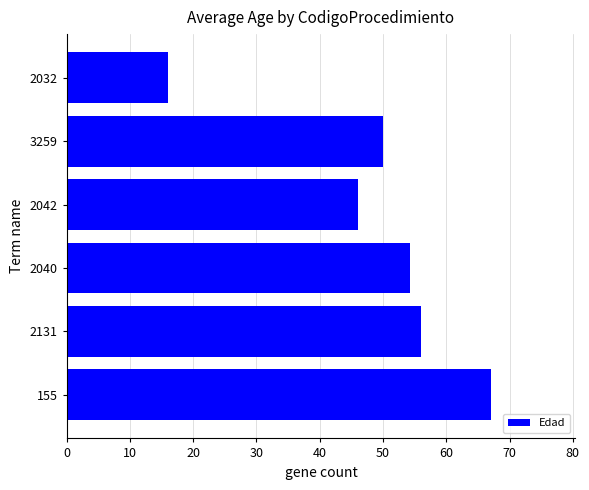

Which label corresponds to the smallest value in the chart?

2032